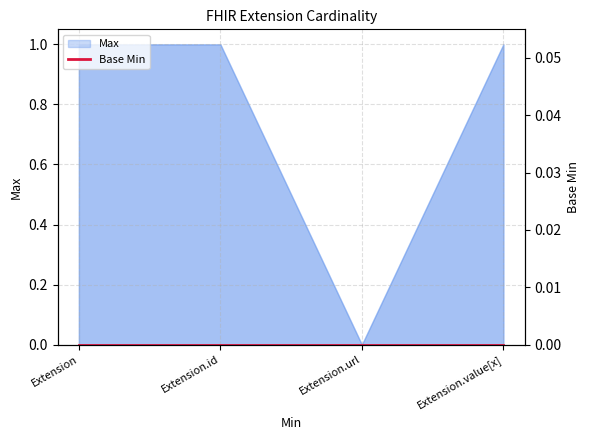

What position from the right is Extension.url?

2